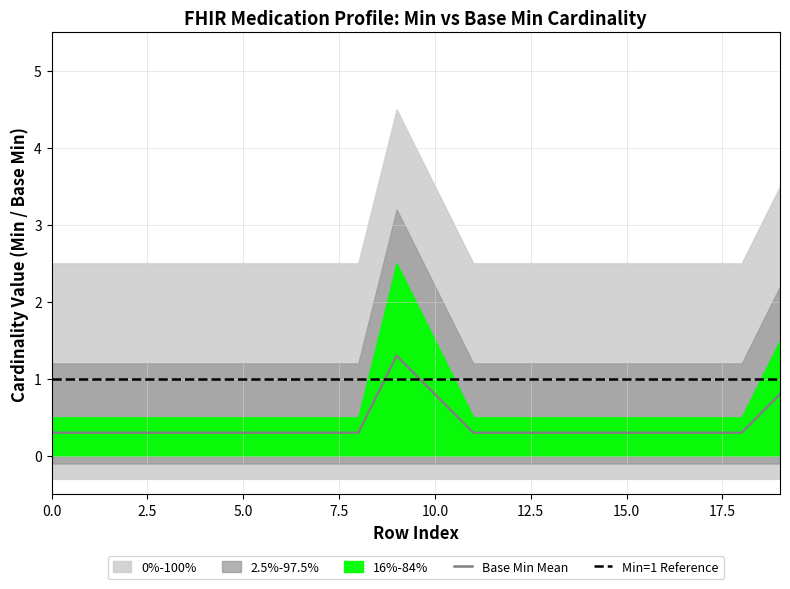

The Base Min Mean series shows 0.5 at 15.0. True or false?

False